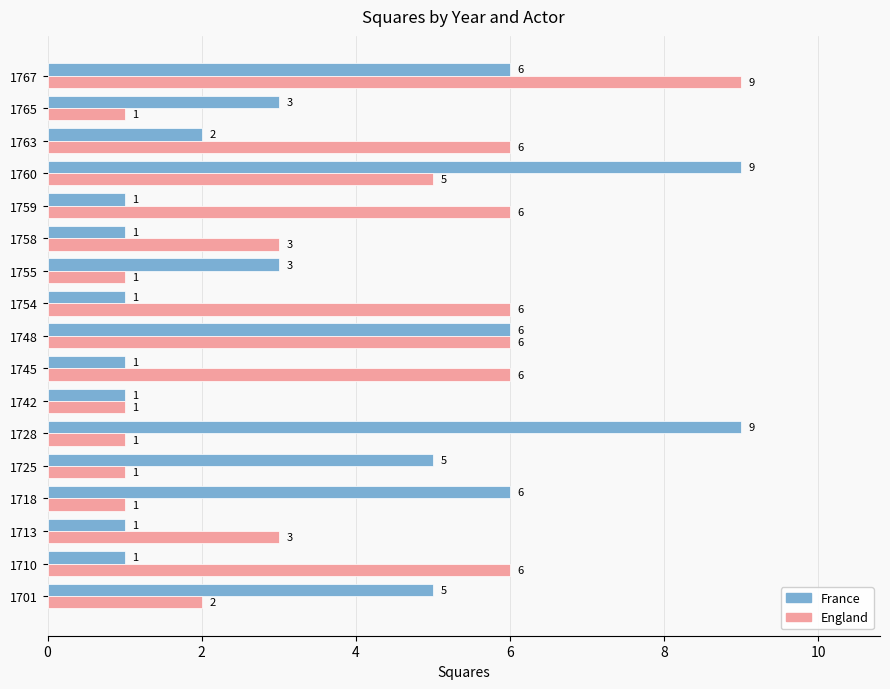

The value of England at 1725 is 1. True or false?

True